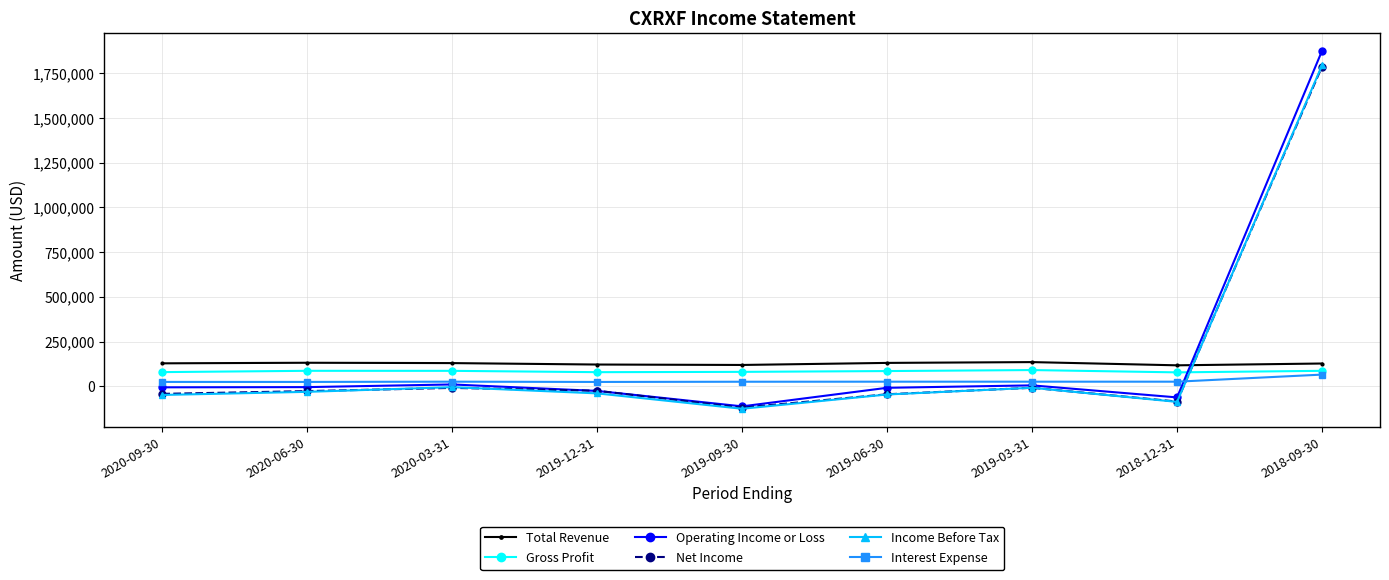

What is the difference between the Income Before Tax values at 2018-09-30 and 2020-06-30?

1825100